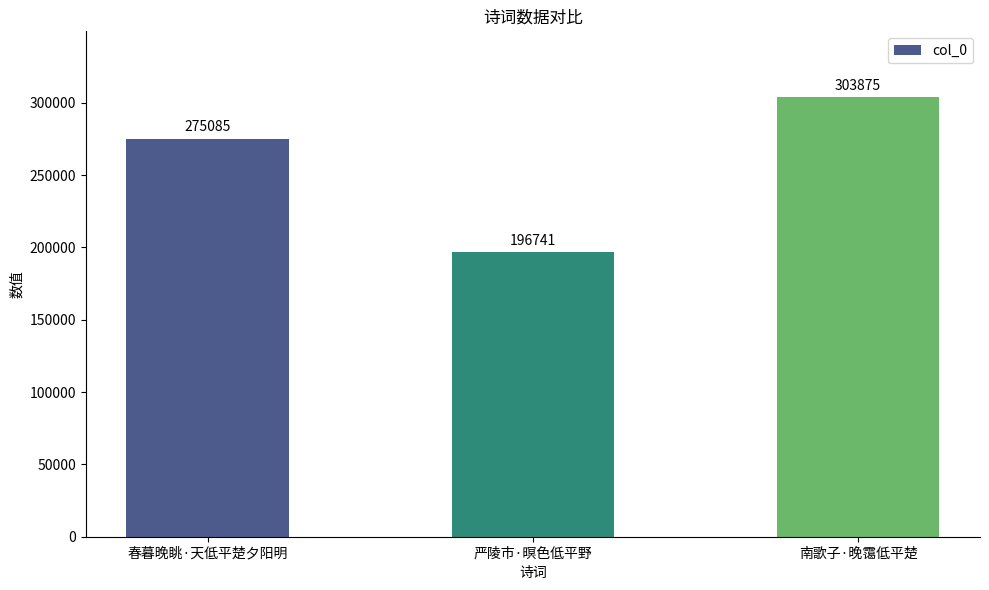

What is the sum of the values at 春暮晚眺·天低平楚夕阳明 and 严陵市·暝色低平野?

471826